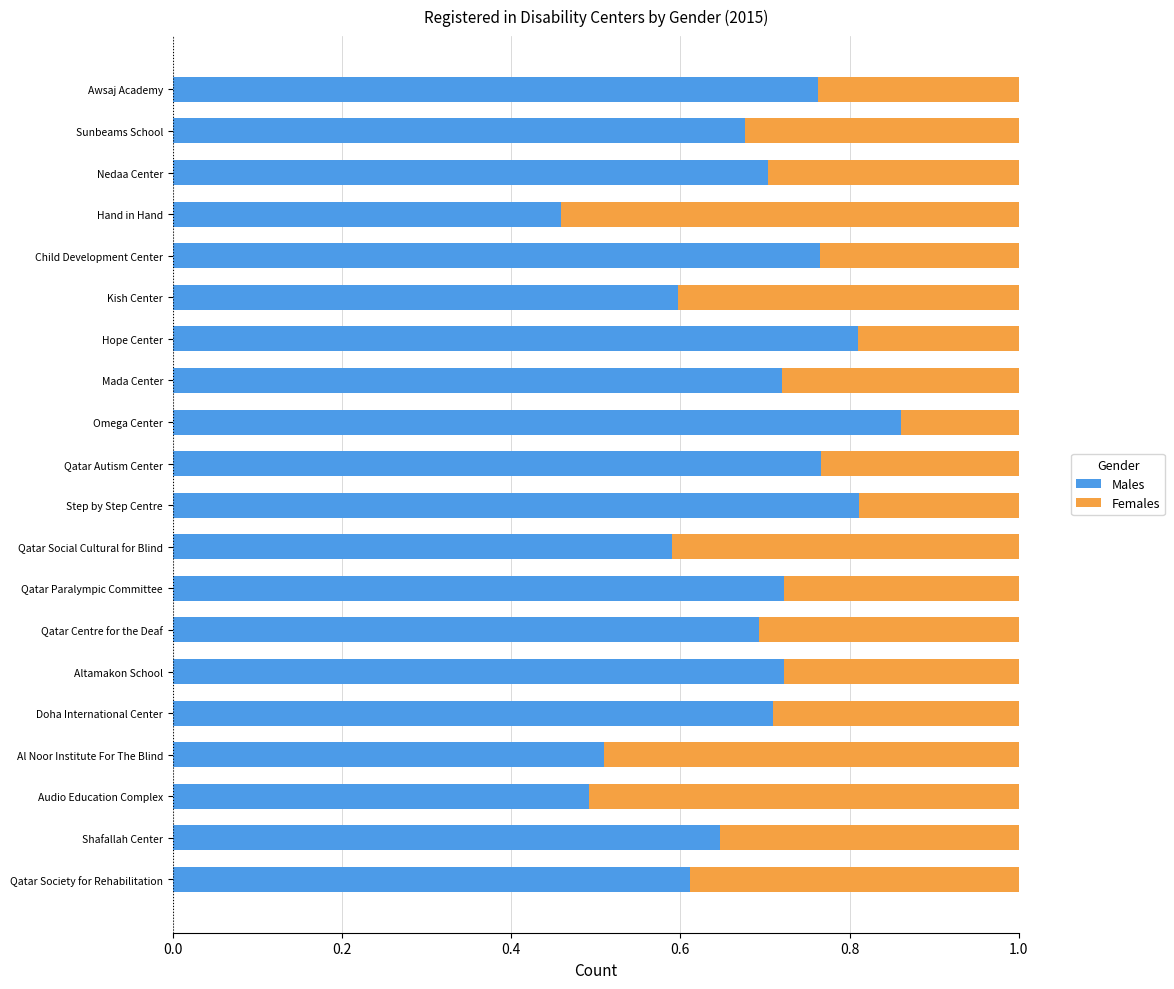

What is the total value across all series at Qatar Society for Rehabilitation?

1.0